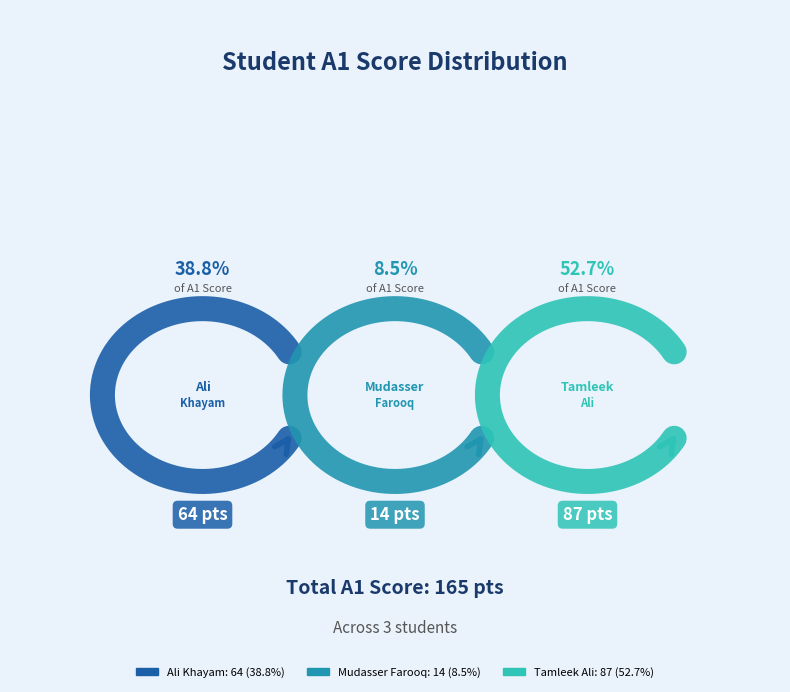

Is the sum of Tamleek Ali and Ali Khayam greater than half?

Yes